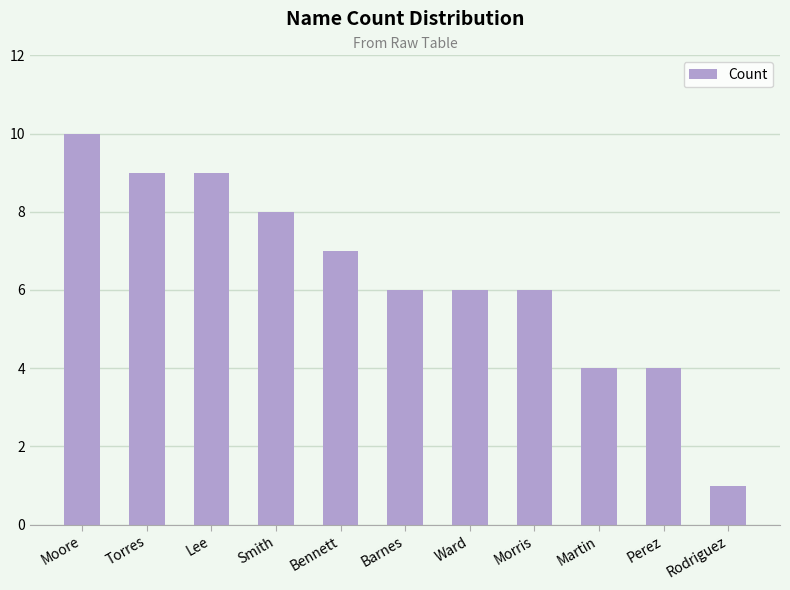

Is it true that the value at Morris is 6?

True